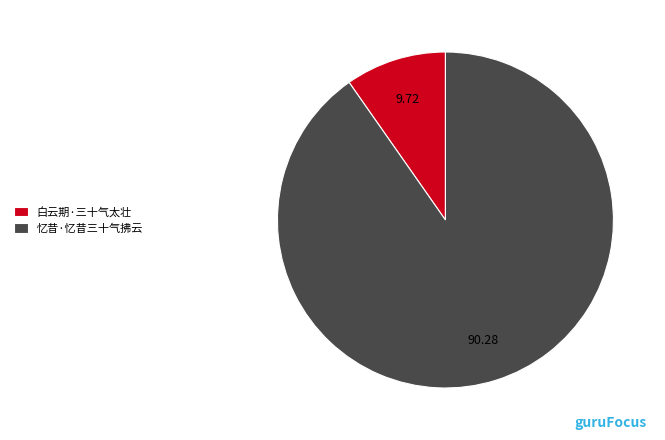

Which slice is the largest?

忆昔·忆昔三十气拂云